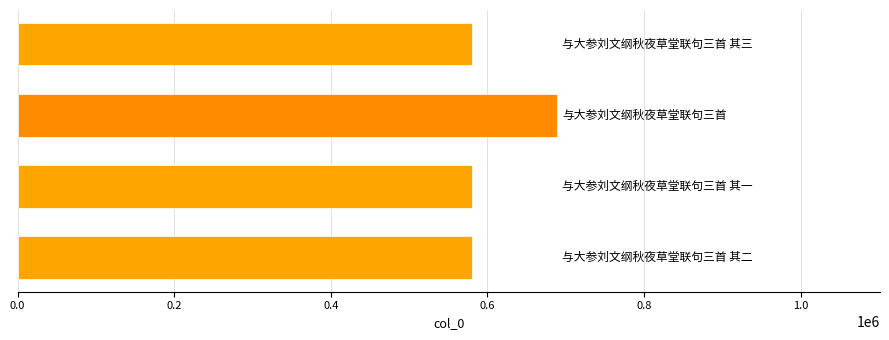

What is the greatest value displayed?

688354